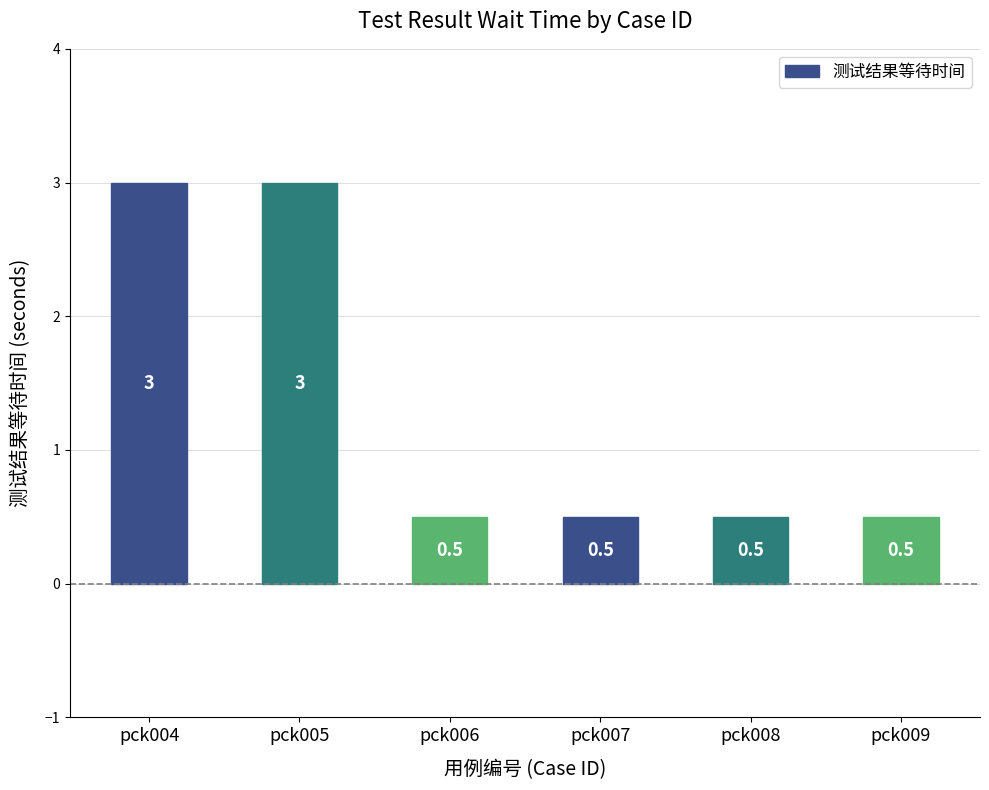

Between pck009 and pck005, which is larger?

pck005